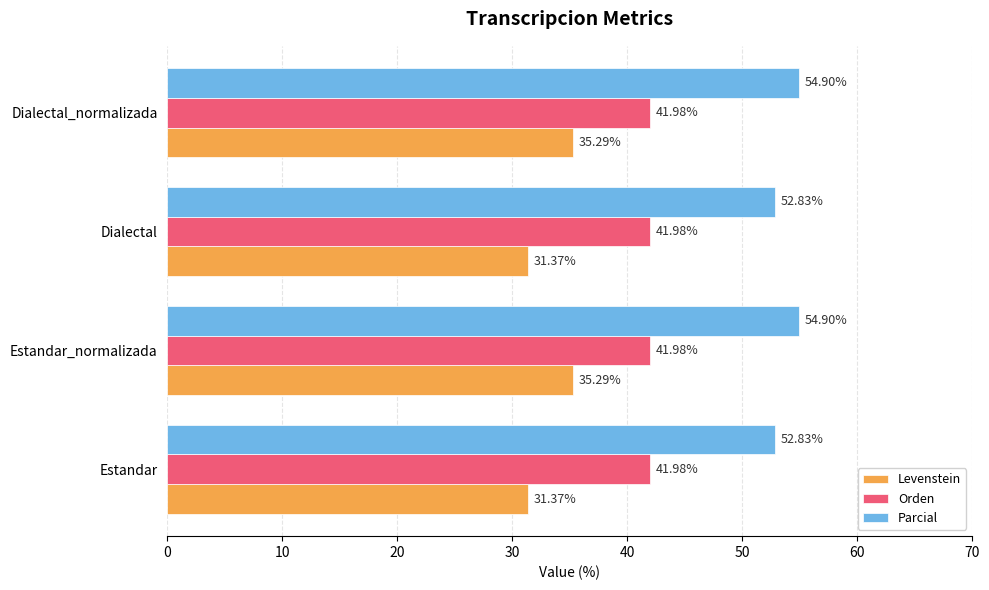

What is the spread (max minus min) of values at Estandar?

21.5